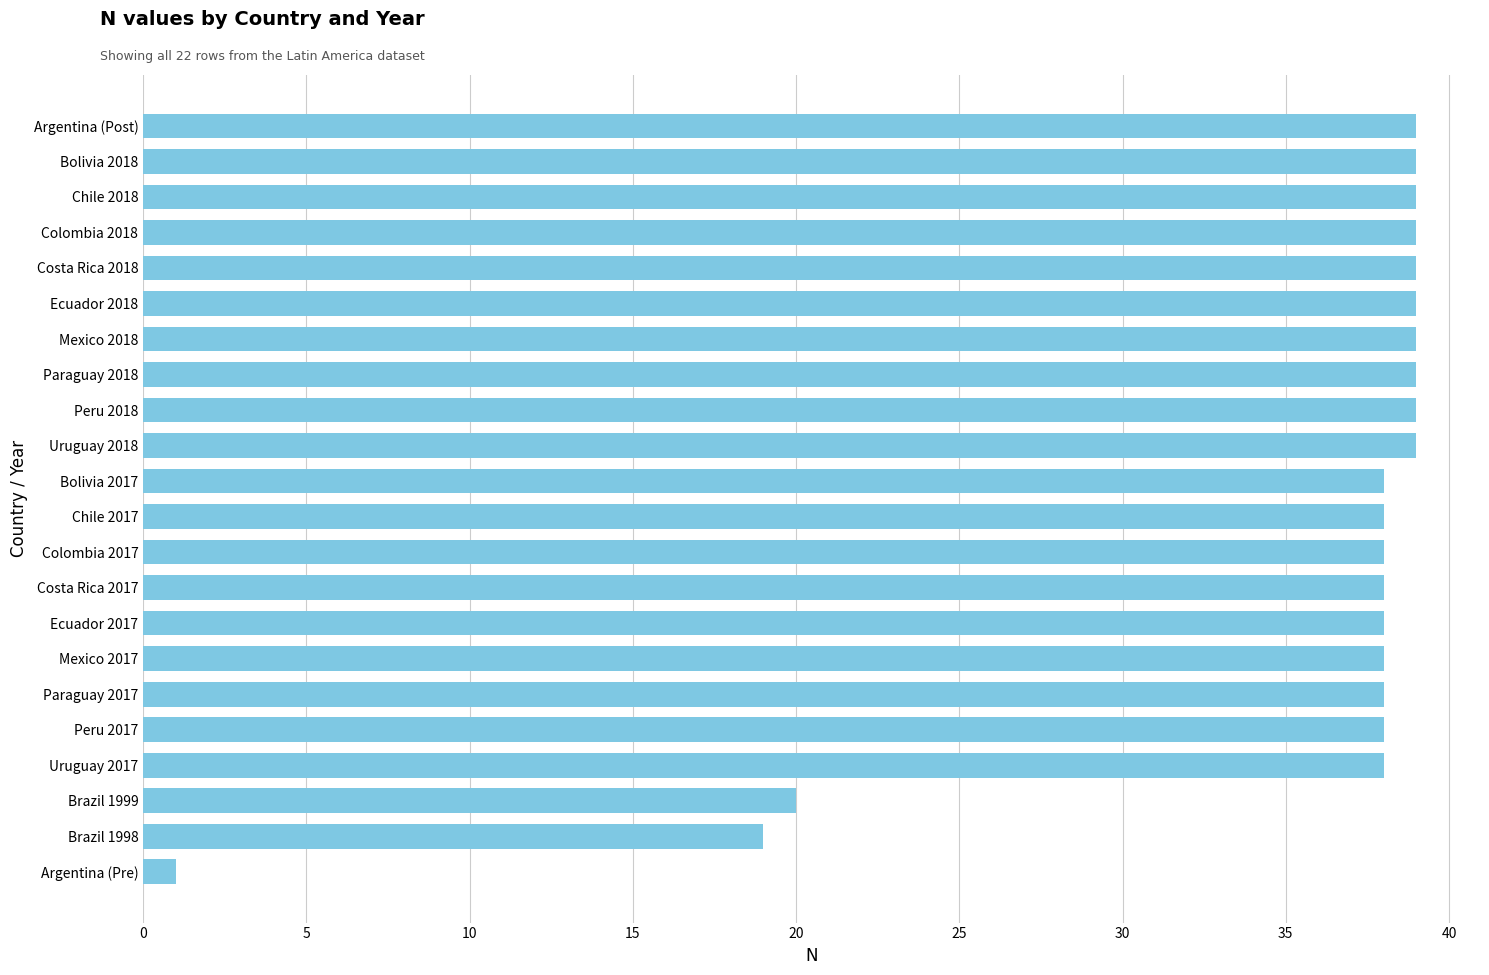

What is the sum of all values?

772